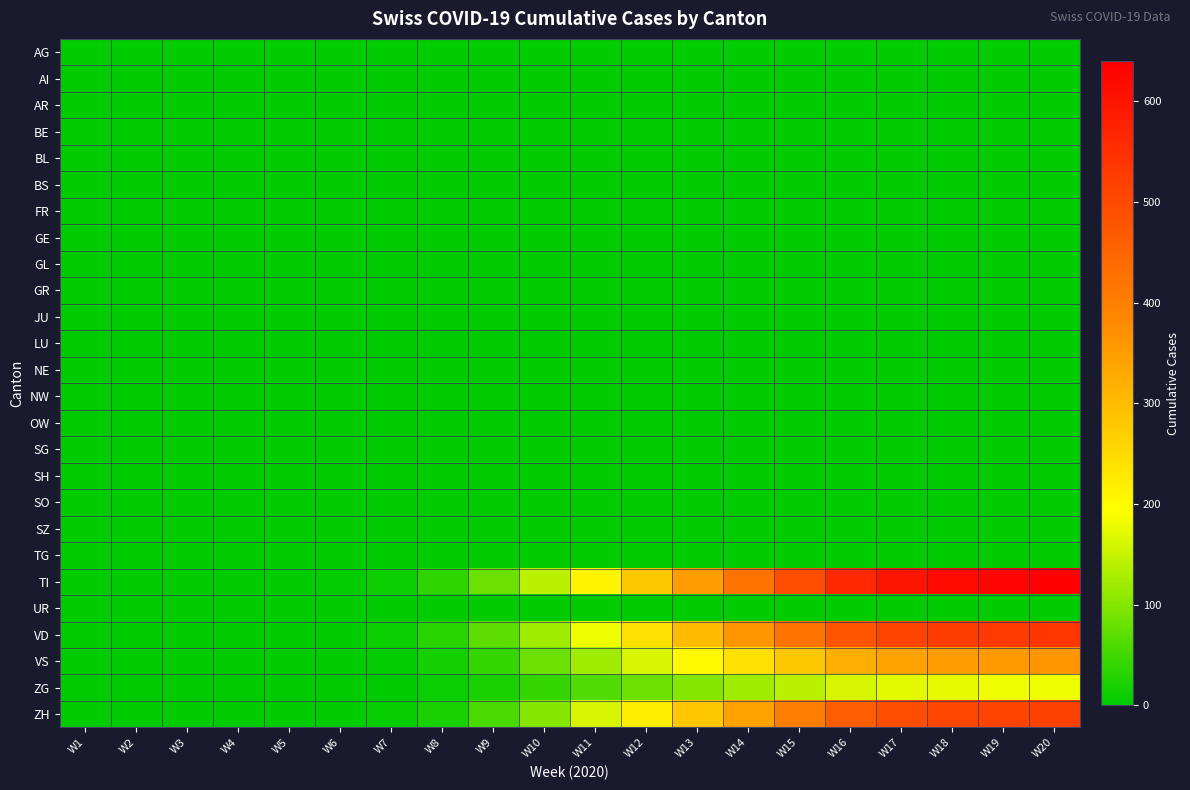

Which series has the largest total across all categories?

TI